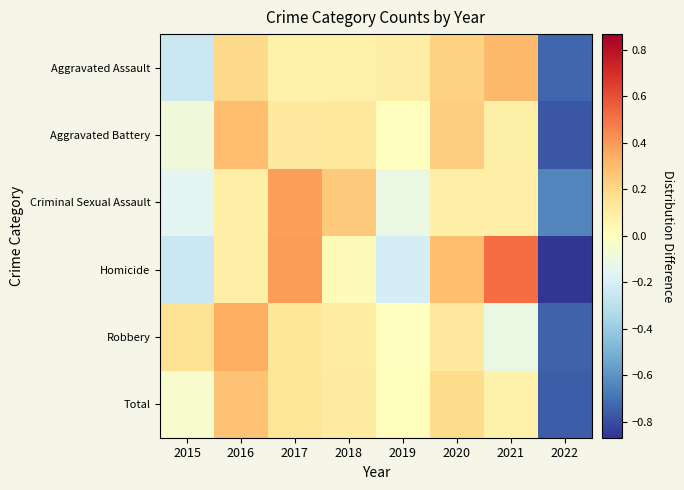

What is the total value across all series at 2015?

-0.6